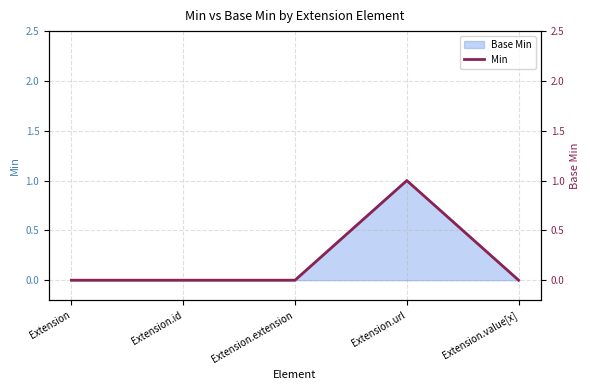

Reading right to left, list all the values displayed in this chart.

Extension.value[x]=0	Extension.url=1	Extension.extension=0	Extension.id=0	Extension=0